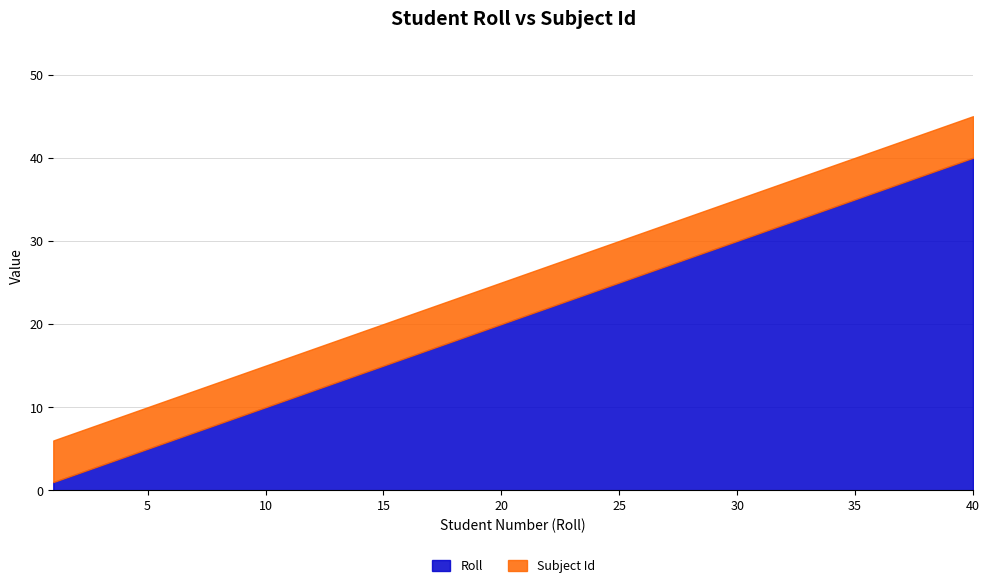

Does the chart have visible grid lines?

Yes